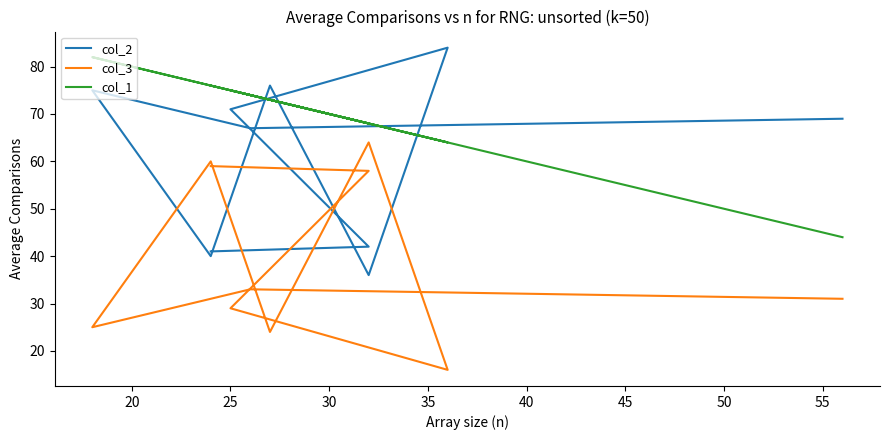

What are all the series names shown in the legend?

col_2, col_3, col_1